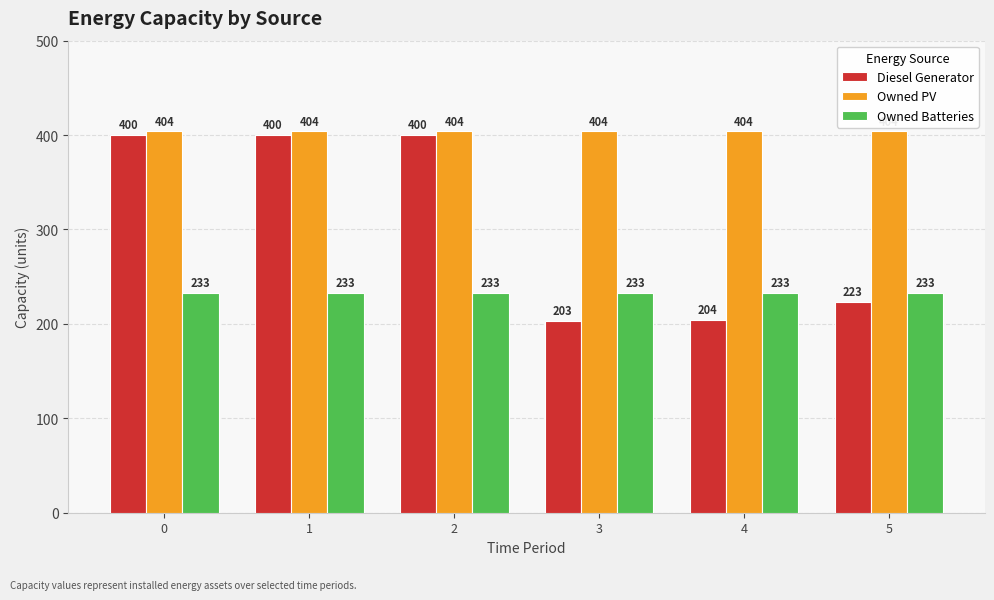

What is the difference between the highest and lowest values at 0?

171